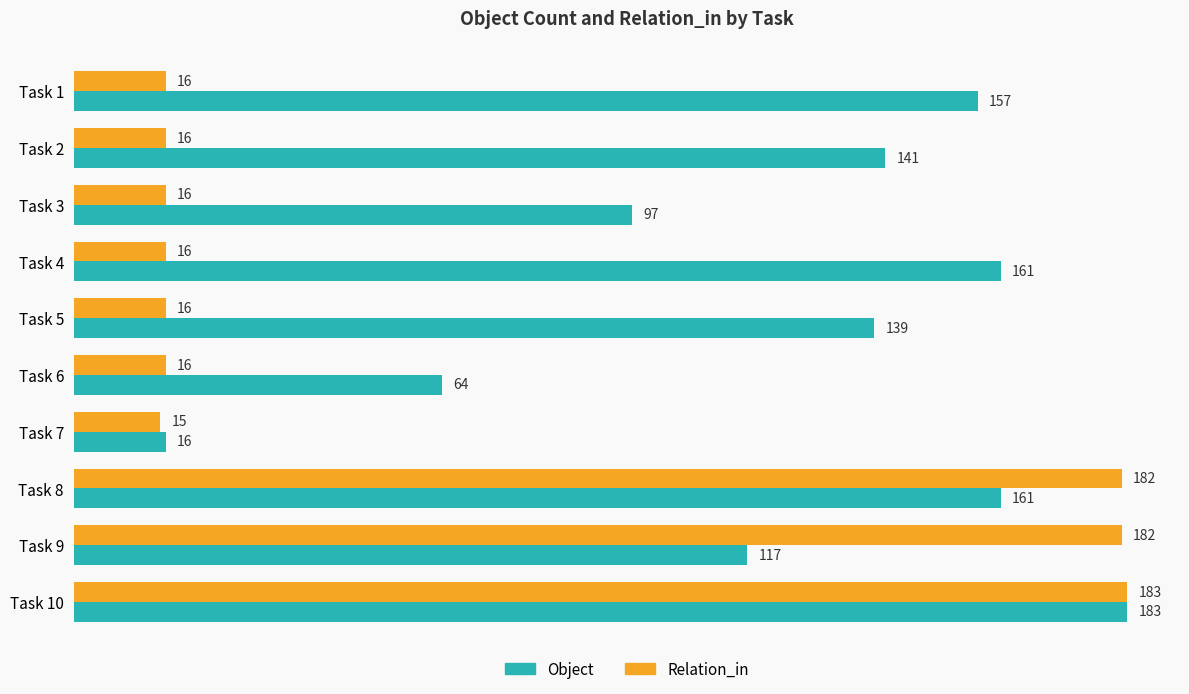

How many data points in Relation_in are less than 16?

1